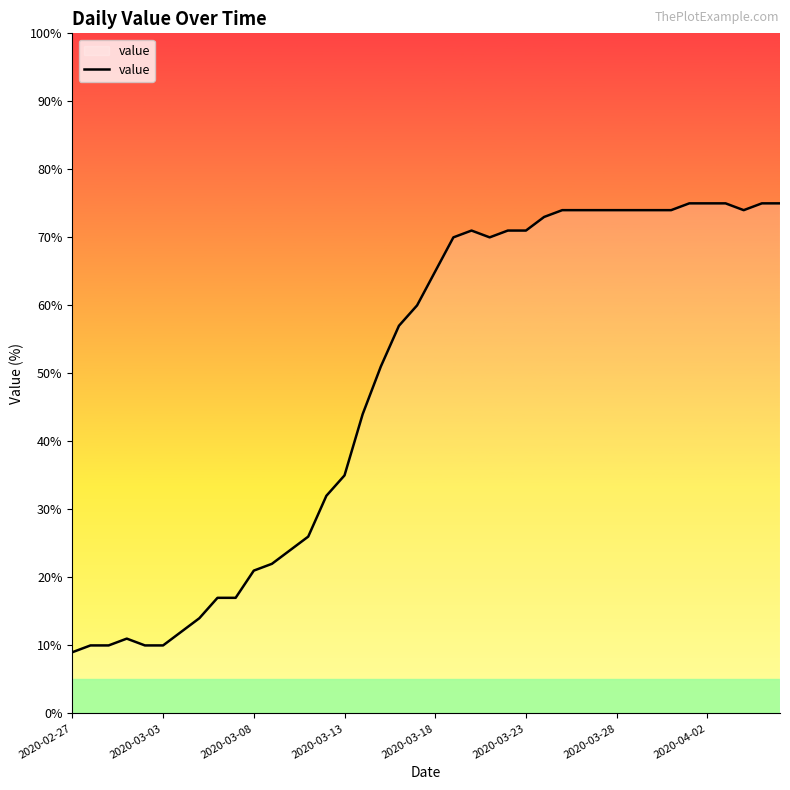

What is the maximum value shown in the chart?

75.0